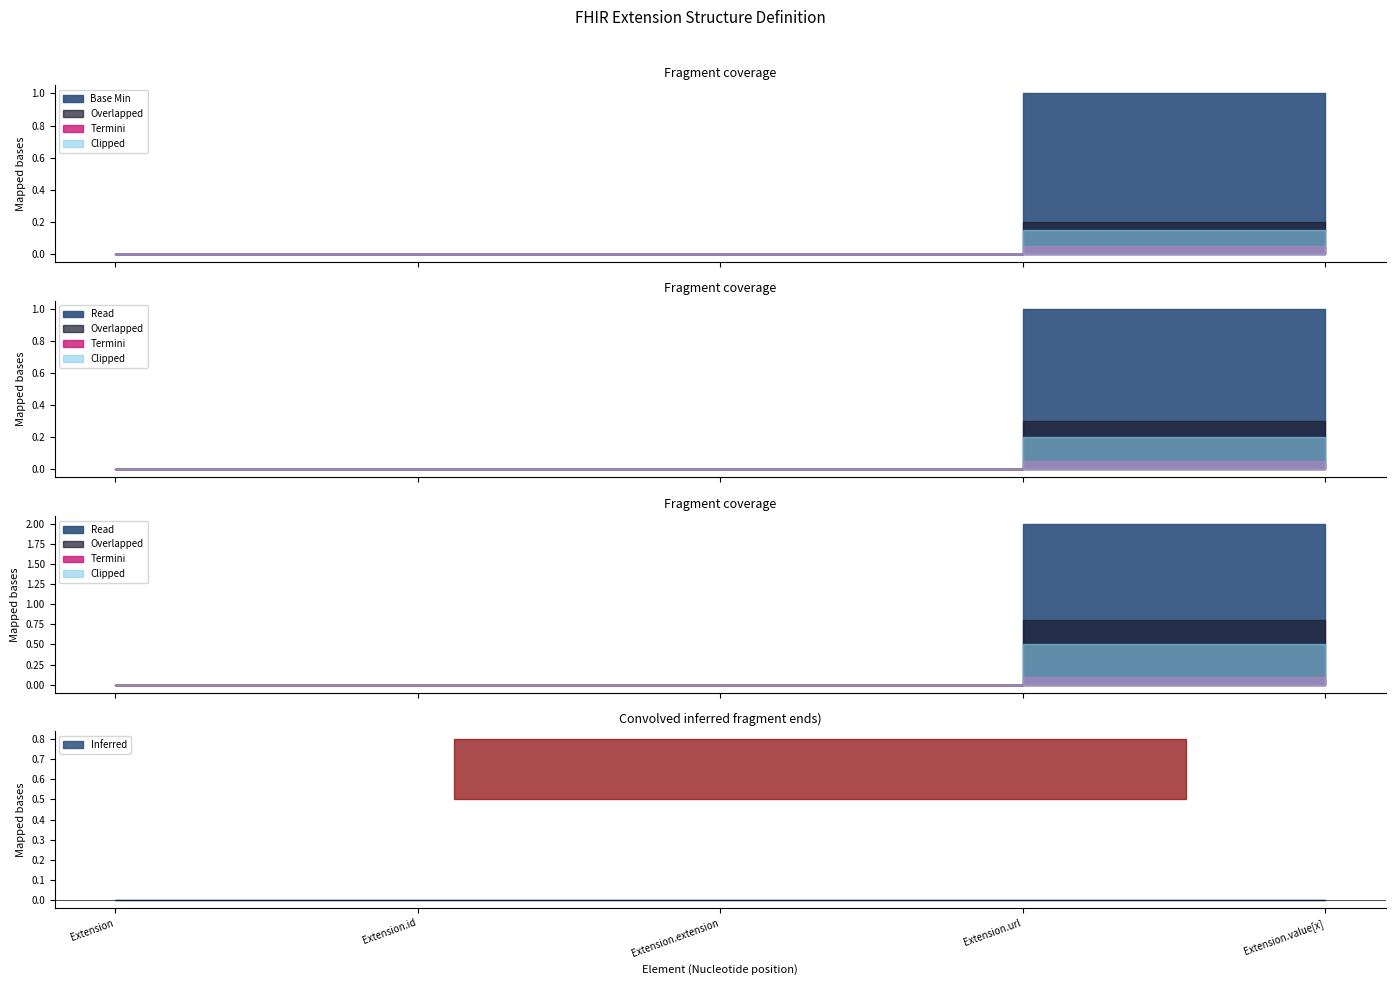

Reading left to right, transcribe all the data shown in this chart.

0	0	0	1	0